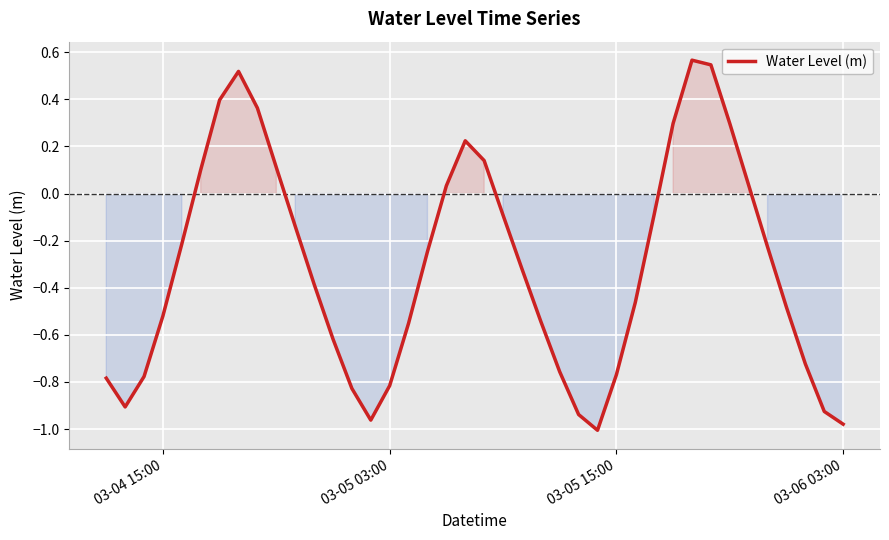

What is the value of the 40th point from the left?

-1.0